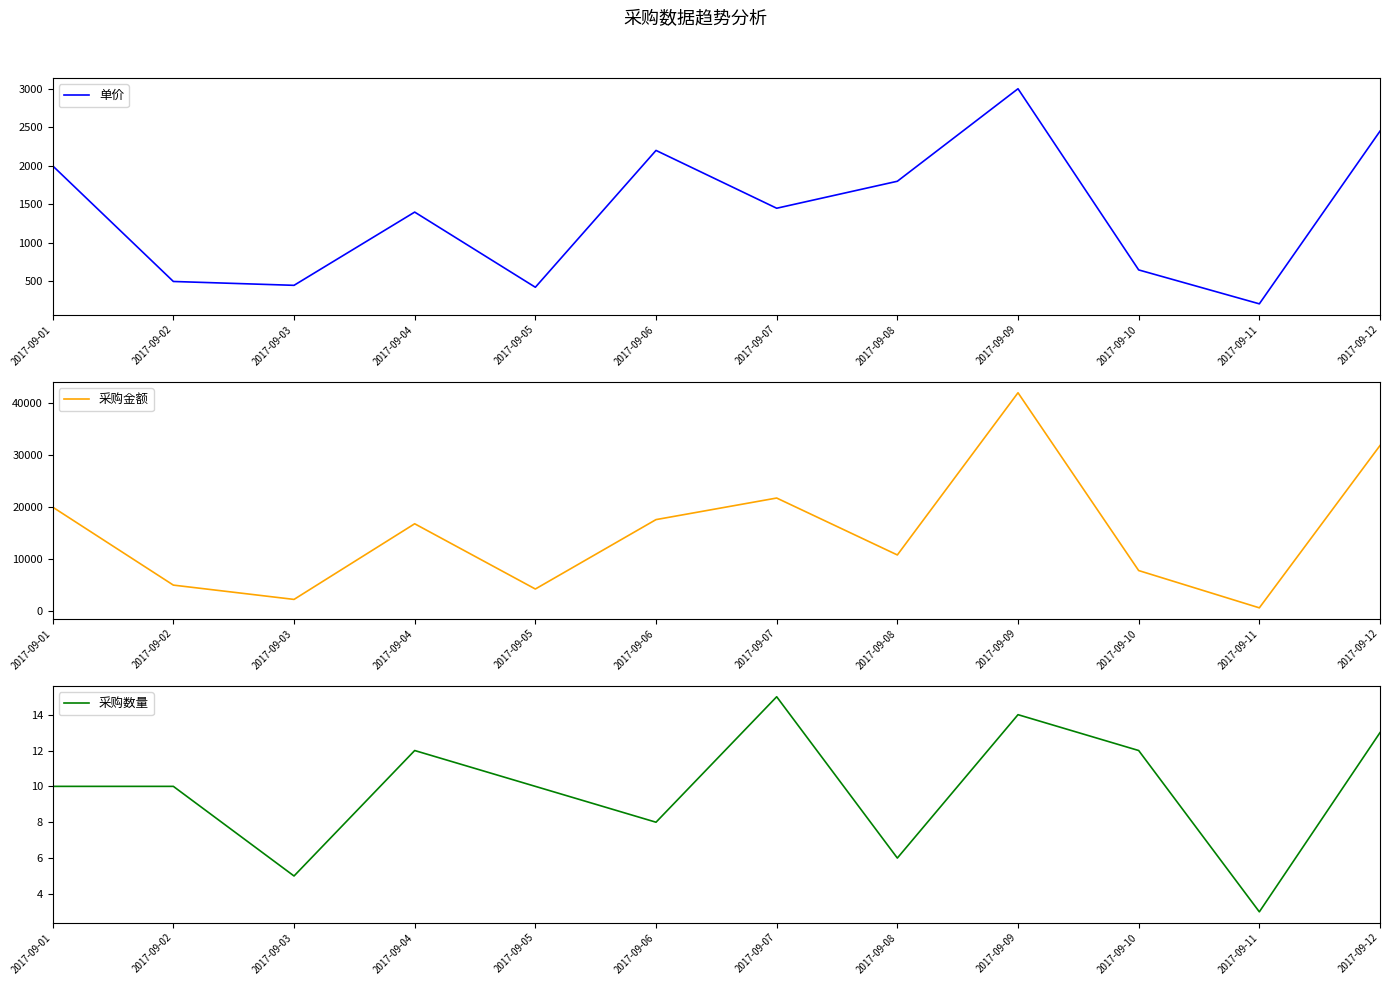

True or false: 采购数量 and 采购金额 cross at least once.

False